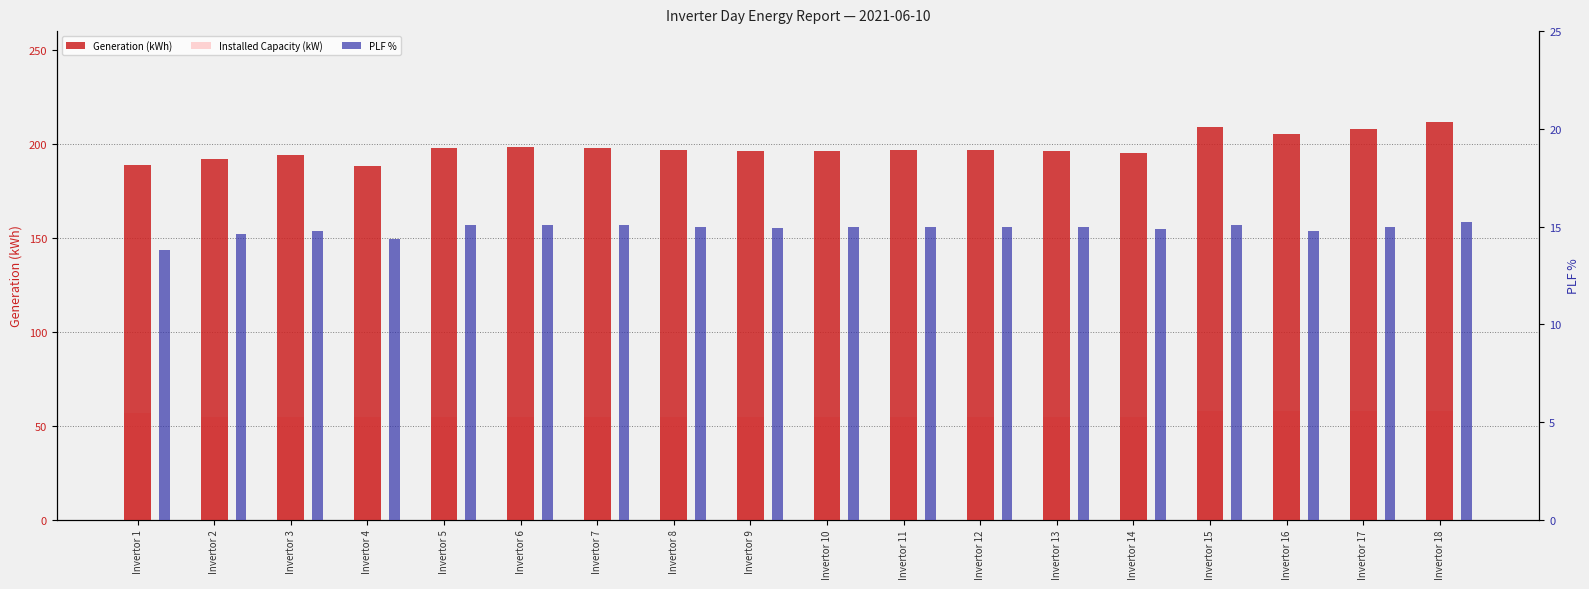

Is the value of Installed Capacity (kW) at Invertor 8 greater than the value of PLF % at Invertor 6?

Yes